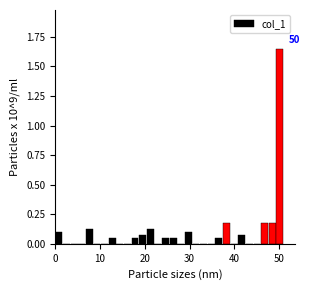

Read against the x-axis, roughly where is the centre of the tallest bar?

50